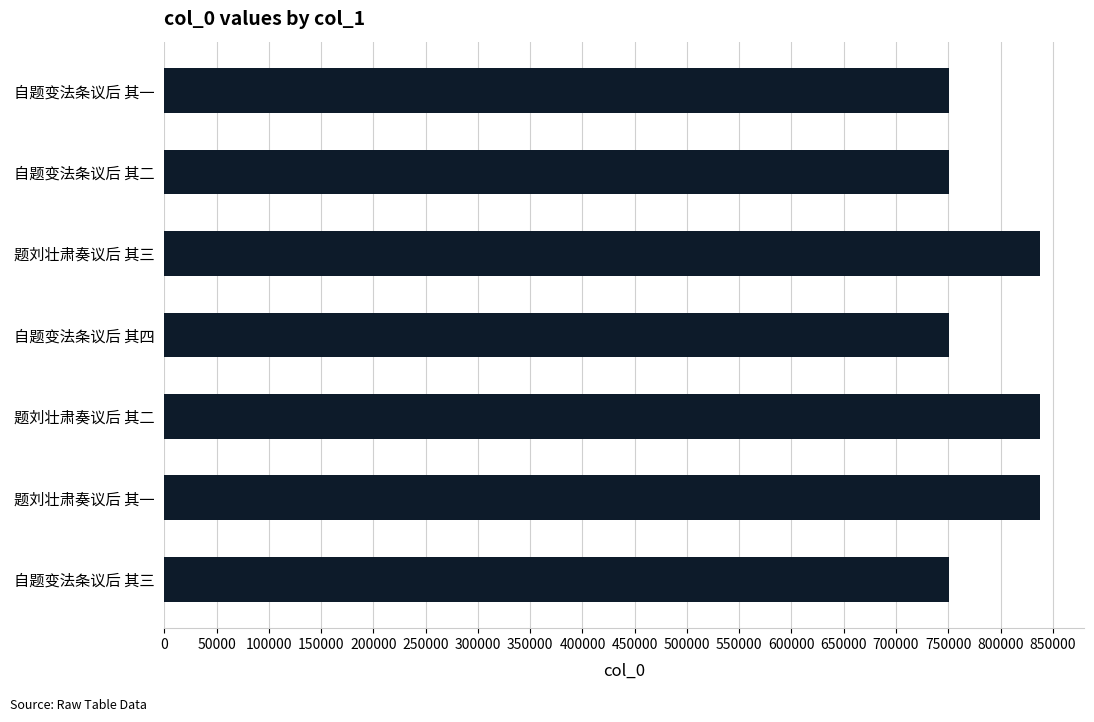

What is the sum of all values?

5517223